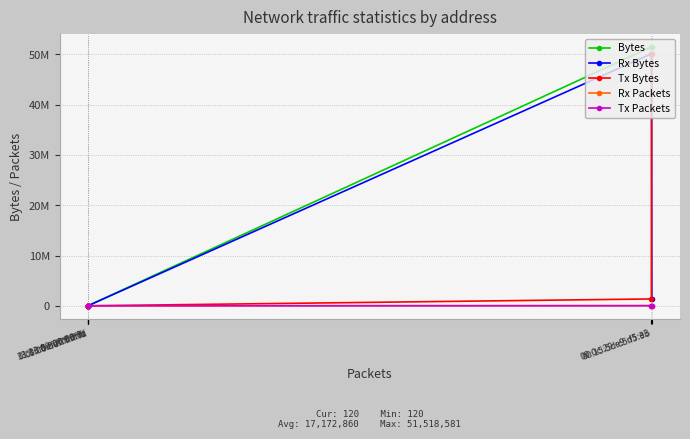

What is the label of the 5th point from the right?

01:00:5e:00:00:fb